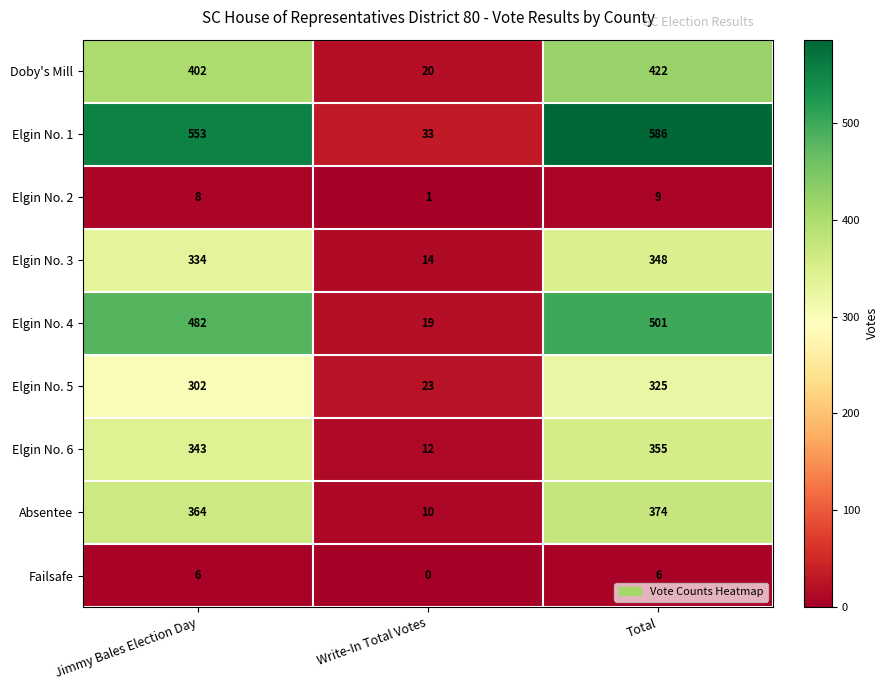

What is the sum of the Elgin No. 5 values at Total and Jimmy Bales Election Day?

627